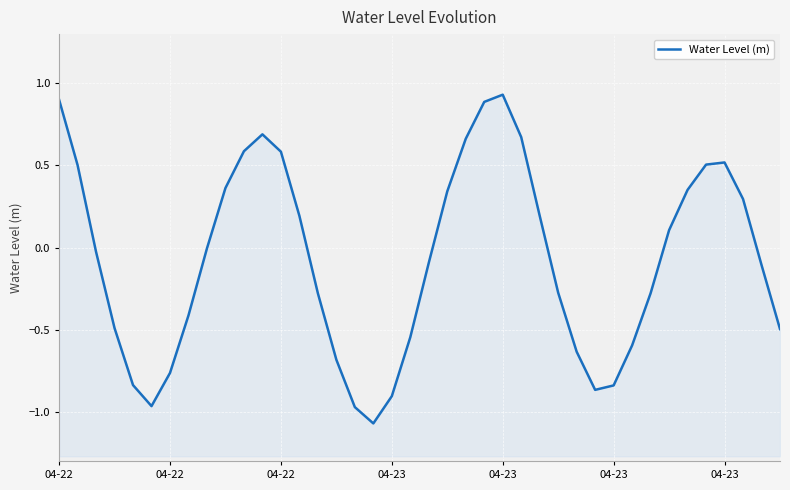

What is the average value?

-0.1